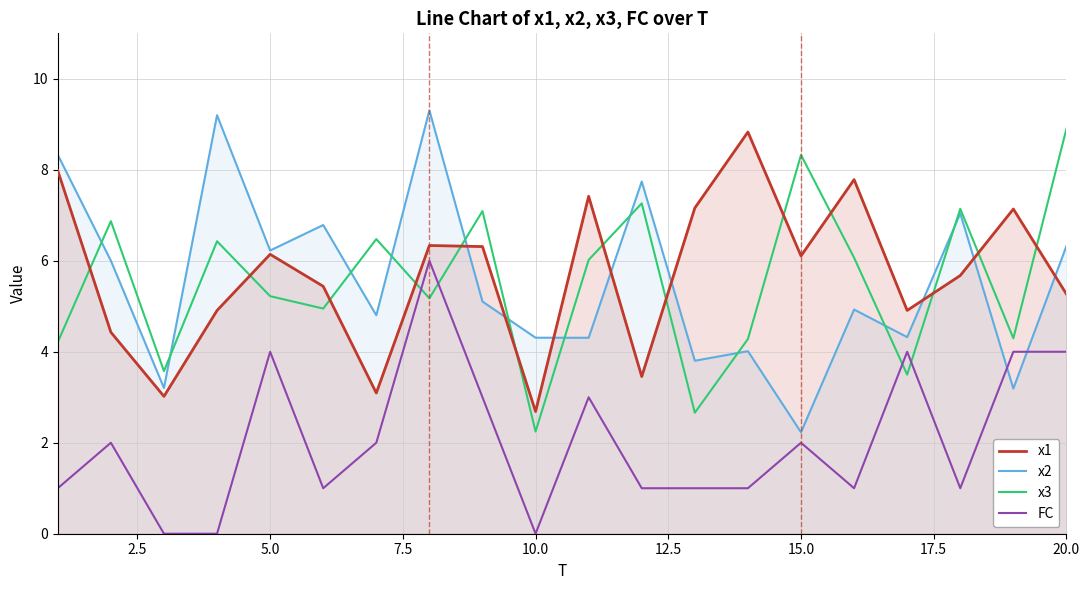

What is the maximum value shown in the chart?

9.3